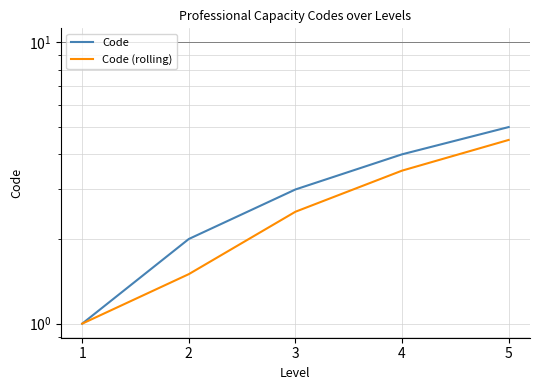

How many Code (rolling) values are between 1 and 3?

3